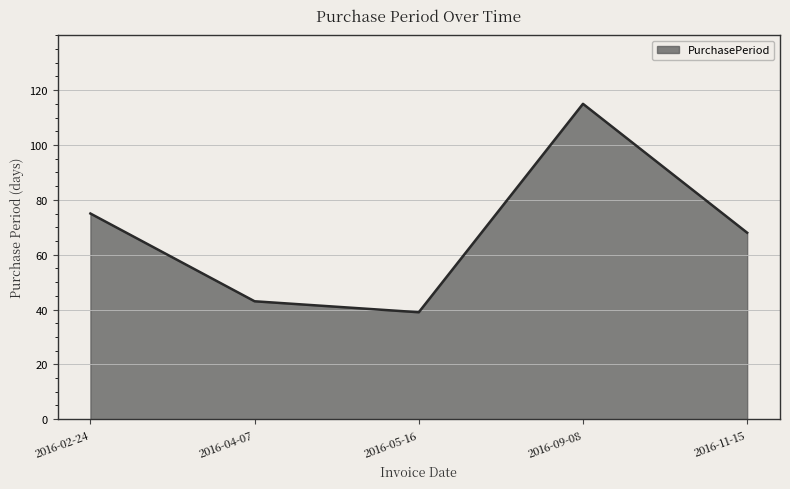

True or false: the data has more than 1 interior local peaks.

False